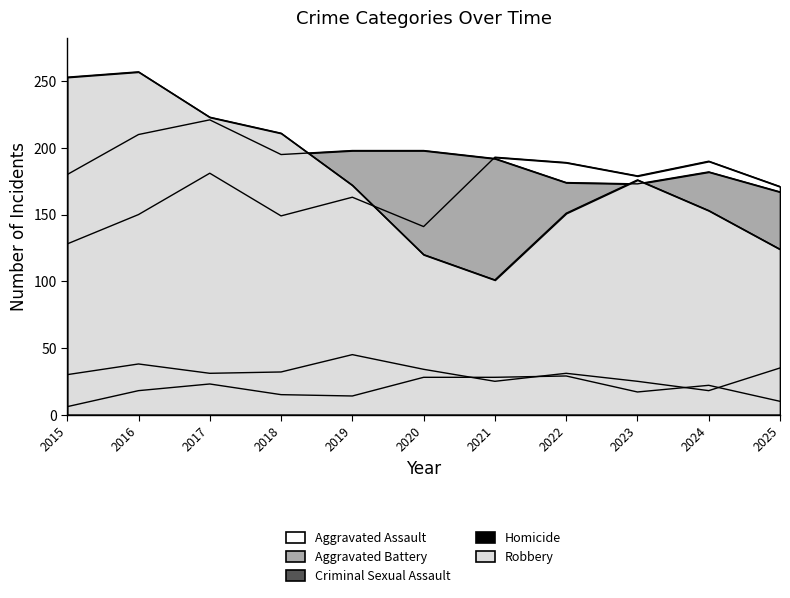

Which series changed the most between 2020 and 2025?

Aggravated Battery